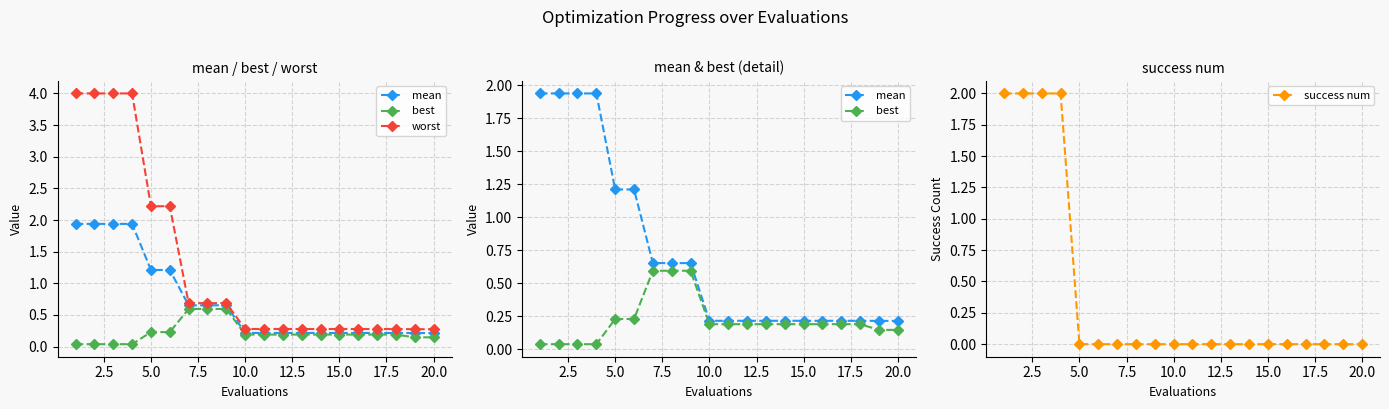

Reading left to right, extract all data points from this chart.

mean: 1.9	1.9	1.9	1.9	1.2	1.2	0.7	0.7	0.7	0.2	0.2	0.2	0.2	0.2	0.2	0.2	0.2	0.2	0.2	0.2
best: 0.0	0.0	0.0	0.0	0.2	0.2	0.6	0.6	0.6	0.2	0.2	0.2	0.2	0.2	0.2	0.2	0.2	0.2	0.1	0.1
worst: 4.0	4.0	4.0	4.0	2.2	2.2	0.7	0.7	0.7	0.3	0.3	0.3	0.3	0.3	0.3	0.3	0.3	0.3	0.3	0.3
success num: 2.0	2.0	2.0	2.0	0.0	0.0	0.0	0.0	0.0	0.0	0.0	0.0	0.0	0.0	0.0	0.0	0.0	0.0	0.0	0.0